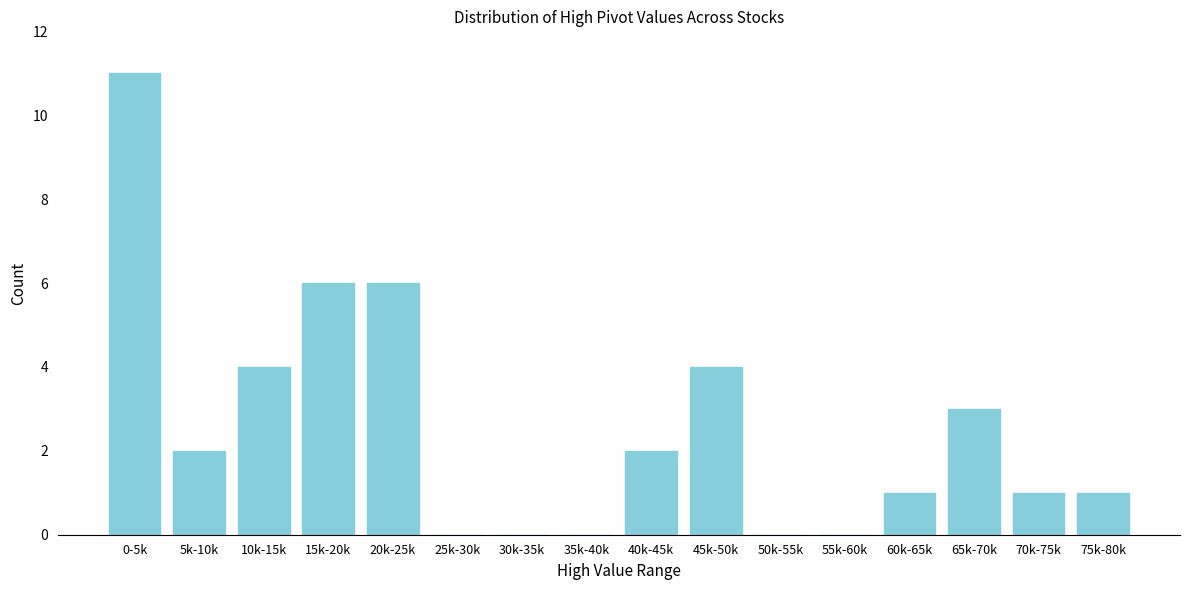

Reading left to right, transcribe all the data shown in this chart.

0-5k=11	5k-10k=2	10k-15k=4	15k-20k=6	20k-25k=6	25k-30k=0	30k-35k=0	35k-40k=0	40k-45k=2	45k-50k=4	50k-55k=0	55k-60k=0	60k-65k=1	65k-70k=3	70k-75k=1	75k-80k=1